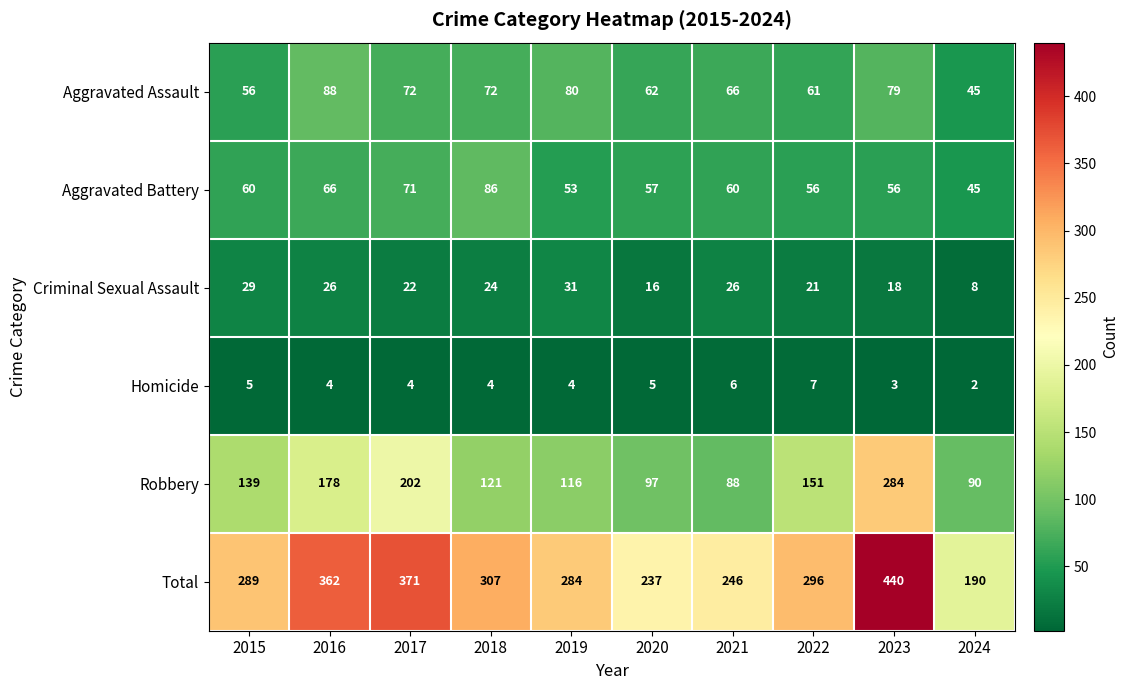

Which series changed the most between 2018 and 2021?

Total